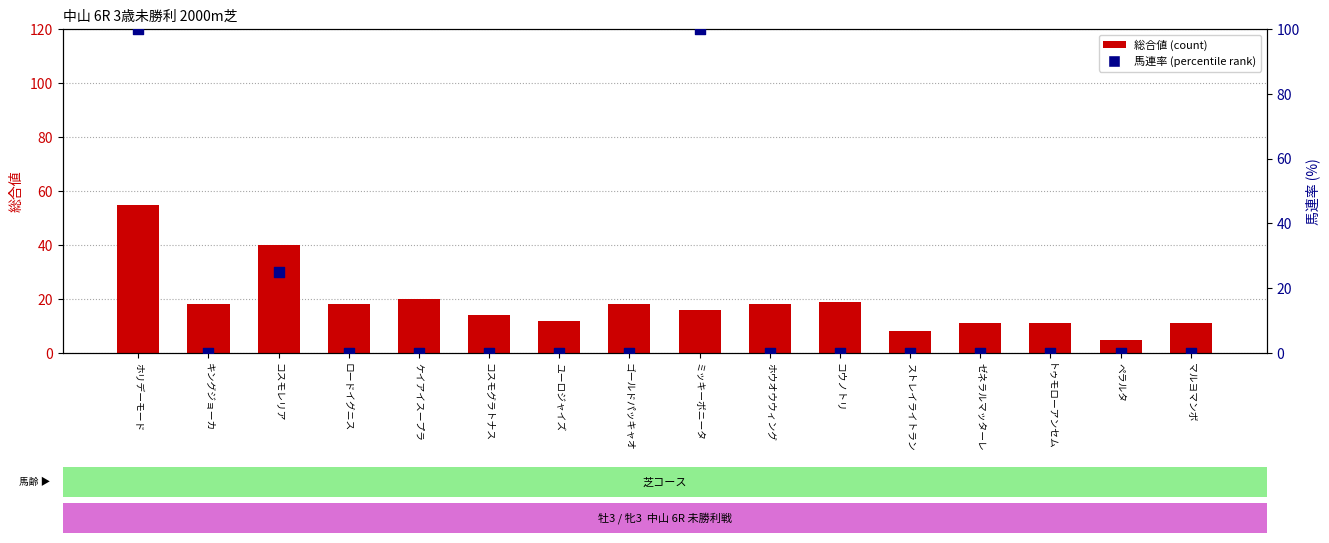

Which series reaches the maximum Y coordinate?

馬連率